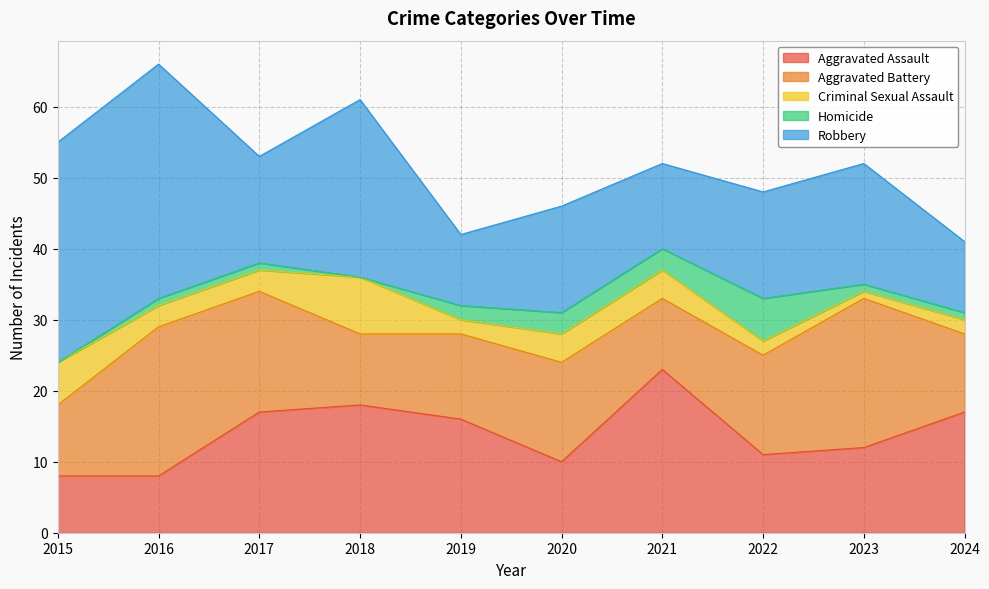

How many data points in Aggravated Assault are above 16?

4